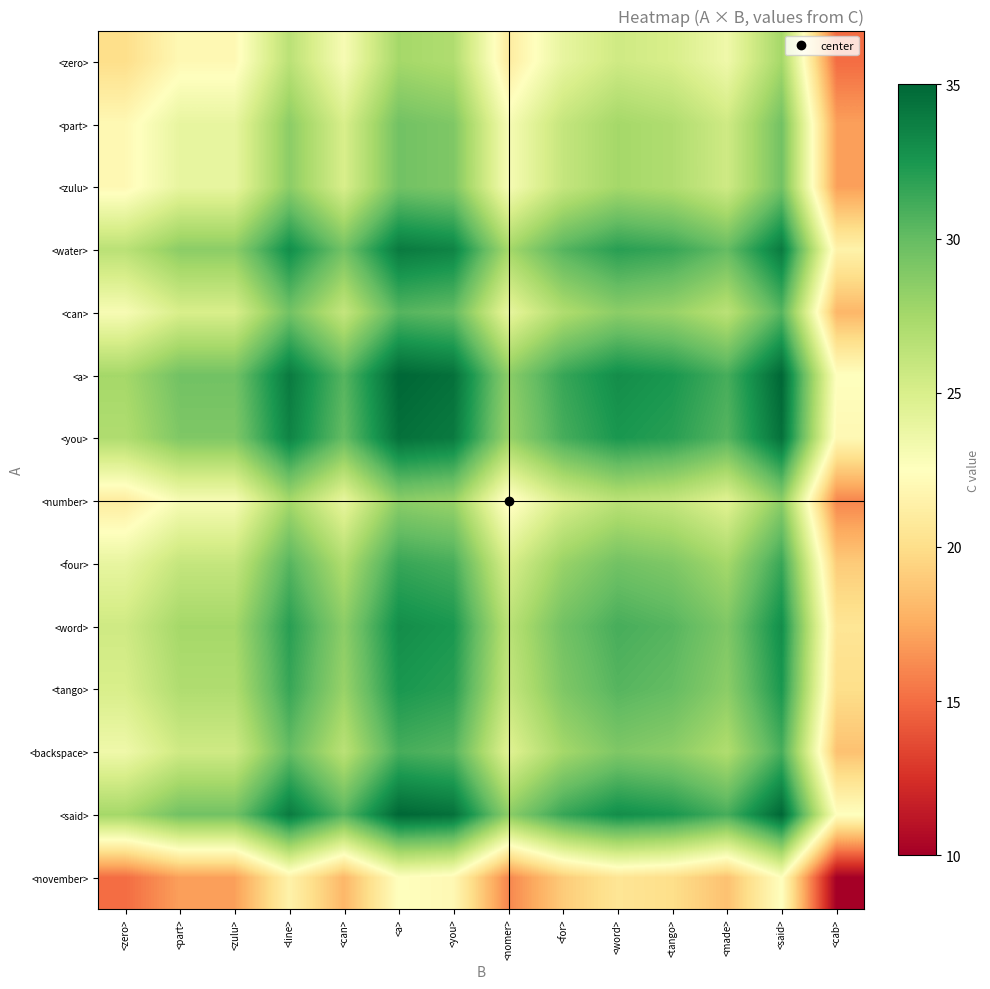

Reading left to right, transcribe all the data shown in this chart.

<zero>: <zero>=20.0	<part>=22.0	<zulu>=22.0	<line>=26.5	<can>=23.0	<a>=27.5	<you>=27.0	<nomer>=21.0	<for>=24.0	<word>=25.5	<tango>=25.0	<made>=23.5	<said>=27.5	<cab>=15.0
<part>: <zero>=22.0	<part>=24.0	<zulu>=24.0	<line>=28.5	<can>=25.0	<a>=29.5	<you>=29.0	<nomer>=23.0	<for>=26.0	<word>=27.5	<tango>=27.0	<made>=25.5	<said>=29.5	<cab>=17.0
<zulu>: <zero>=22.0	<part>=24.0	<zulu>=24.0	<line>=28.5	<can>=25.0	<a>=29.5	<you>=29.0	<nomer>=23.0	<for>=26.0	<word>=27.5	<tango>=27.0	<made>=25.5	<said>=29.5	<cab>=17.0
<water>: <zero>=26.5	<part>=28.5	<zulu>=28.5	<line>=33.0	<can>=29.5	<a>=34.0	<you>=33.5	<nomer>=27.5	<for>=30.5	<word>=32.0	<tango>=31.5	<made>=30.0	<said>=34.0	<cab>=21.5
<can>: <zero>=23.0	<part>=25.0	<zulu>=25.0	<line>=29.5	<can>=26.0	<a>=30.5	<you>=30.0	<nomer>=24.0	<for>=27.0	<word>=28.5	<tango>=28.0	<made>=26.5	<said>=30.5	<cab>=18.0
<a>: <zero>=27.5	<part>=29.5	<zulu>=29.5	<line>=34.0	<can>=30.5	<a>=35.0	<you>=34.5	<nomer>=28.5	<for>=31.5	<word>=33.0	<tango>=32.5	<made>=31.0	<said>=35.0	<cab>=22.5
<you>: <zero>=27.0	<part>=29.0	<zulu>=29.0	<line>=33.5	<can>=30.0	<a>=34.5	<you>=34.0	<nomer>=28.0	<for>=31.0	<word>=32.5	<tango>=32.0	<made>=30.5	<said>=34.5	<cab>=22.0
<number>: <zero>=21.0	<part>=23.0	<zulu>=23.0	<line>=27.5	<can>=24.0	<a>=28.5	<you>=28.0	<nomer>=22.0	<for>=25.0	<word>=26.5	<tango>=26.0	<made>=24.5	<said>=28.5	<cab>=16.0
<four>: <zero>=24.0	<part>=26.0	<zulu>=26.0	<line>=30.5	<can>=27.0	<a>=31.5	<you>=31.0	<nomer>=25.0	<for>=28.0	<word>=29.5	<tango>=29.0	<made>=27.5	<said>=31.5	<cab>=19.0
<word>: <zero>=25.5	<part>=27.5	<zulu>=27.5	<line>=32.0	<can>=28.5	<a>=33.0	<you>=32.5	<nomer>=26.5	<for>=29.5	<word>=31.0	<tango>=30.5	<made>=29.0	<said>=33.0	<cab>=20.5
<tango>: <zero>=25.0	<part>=27.0	<zulu>=27.0	<line>=31.5	<can>=28.0	<a>=32.5	<you>=32.0	<nomer>=26.0	<for>=29.0	<word>=30.5	<tango>=30.0	<made>=28.5	<said>=32.5	<cab>=20.0
<backspace>: <zero>=23.5	<part>=25.5	<zulu>=25.5	<line>=30.0	<can>=26.5	<a>=31.0	<you>=30.5	<nomer>=24.5	<for>=27.5	<word>=29.0	<tango>=28.5	<made>=27.0	<said>=31.0	<cab>=18.5
<said>: <zero>=27.5	<part>=29.5	<zulu>=29.5	<line>=34.0	<can>=30.5	<a>=35.0	<you>=34.5	<nomer>=28.5	<for>=31.5	<word>=33.0	<tango>=32.5	<made>=31.0	<said>=35.0	<cab>=22.5
<november>: <zero>=15.0	<part>=17.0	<zulu>=17.0	<line>=21.5	<can>=18.0	<a>=22.5	<you>=22.0	<nomer>=16.0	<for>=19.0	<word>=20.5	<tango>=20.0	<made>=18.5	<said>=22.5	<cab>=10.0